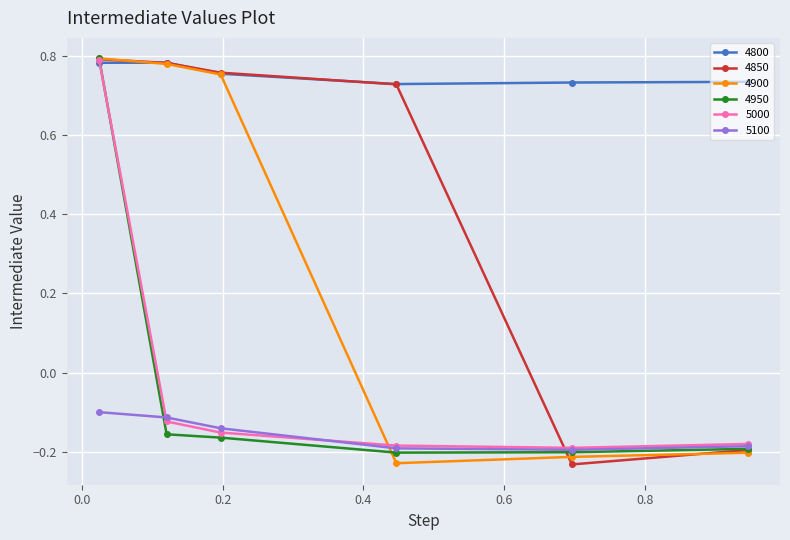

How many interior local peaks does the 4800 series have?

1